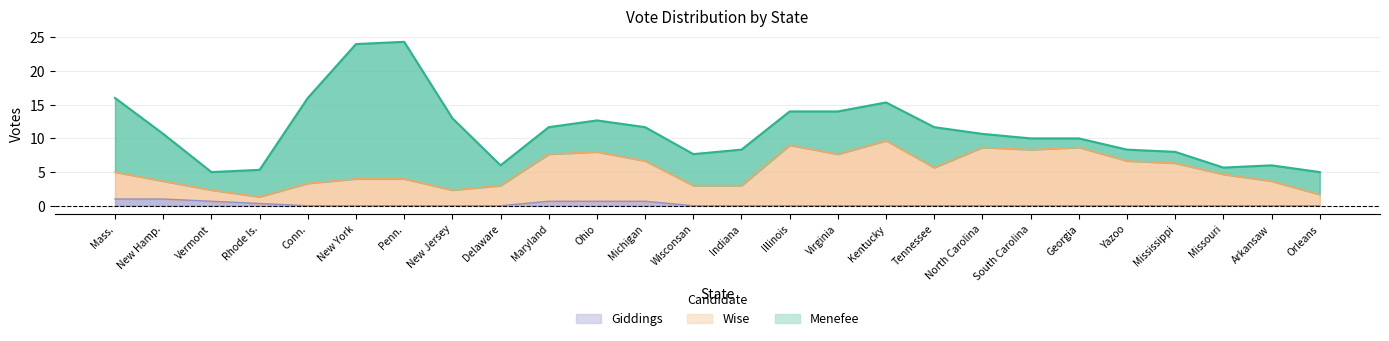

True or false: Giddings and Wise intersect in this chart.

True